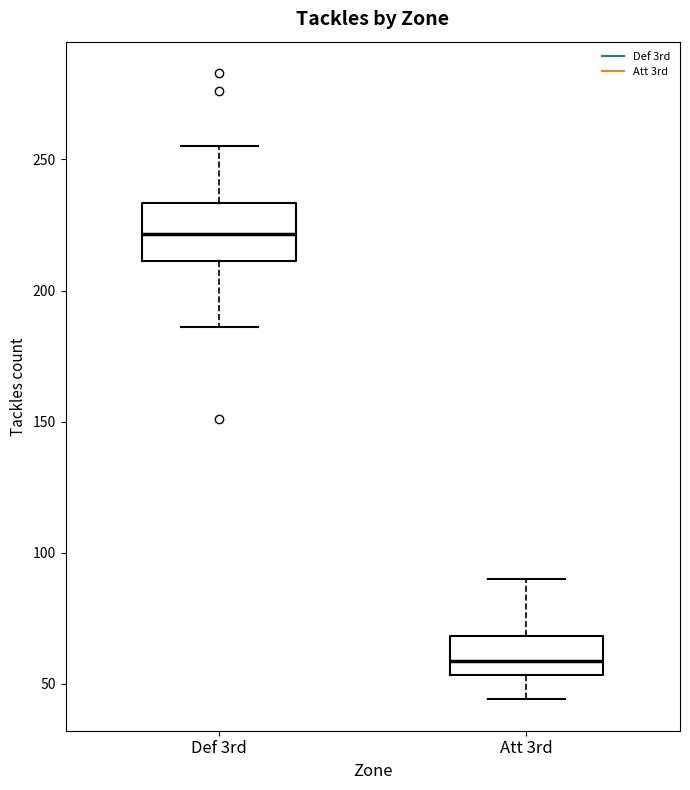

Reading left to right, read every box against the y-axis: the position of its median line, the range the box covers, and the ends of its whiskers. The values are not printed on the chart, so give them approximately, as read against the axis.

Def 3rd: median 220, box 210 to 235, whiskers 185 to 255
Att 3rd: median 60, box 55 to 70, whiskers 45 to 90